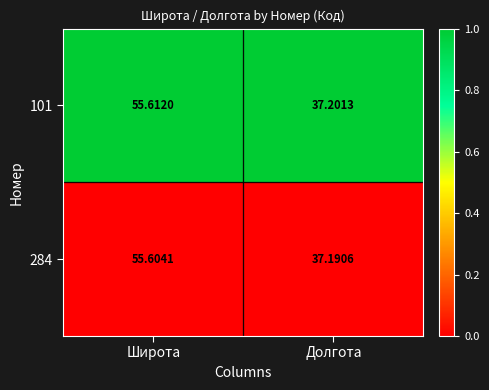

At which category is the sum across all series the highest?

Широта